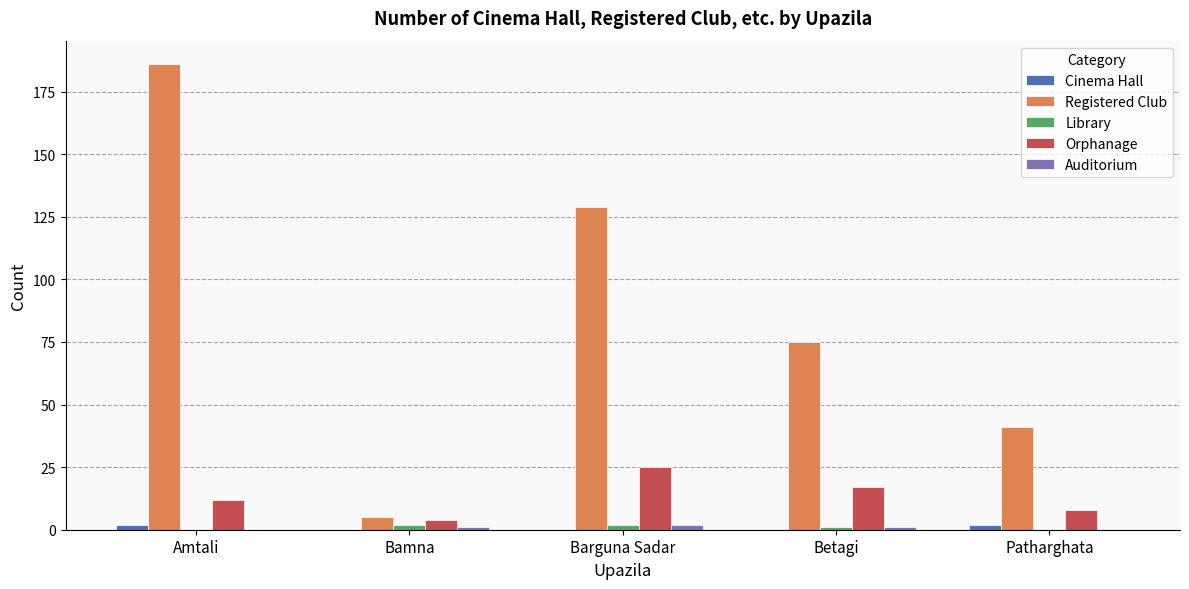

Is the value of Cinema Hall at Amtali greater than the value of Orphanage at Amtali?

No